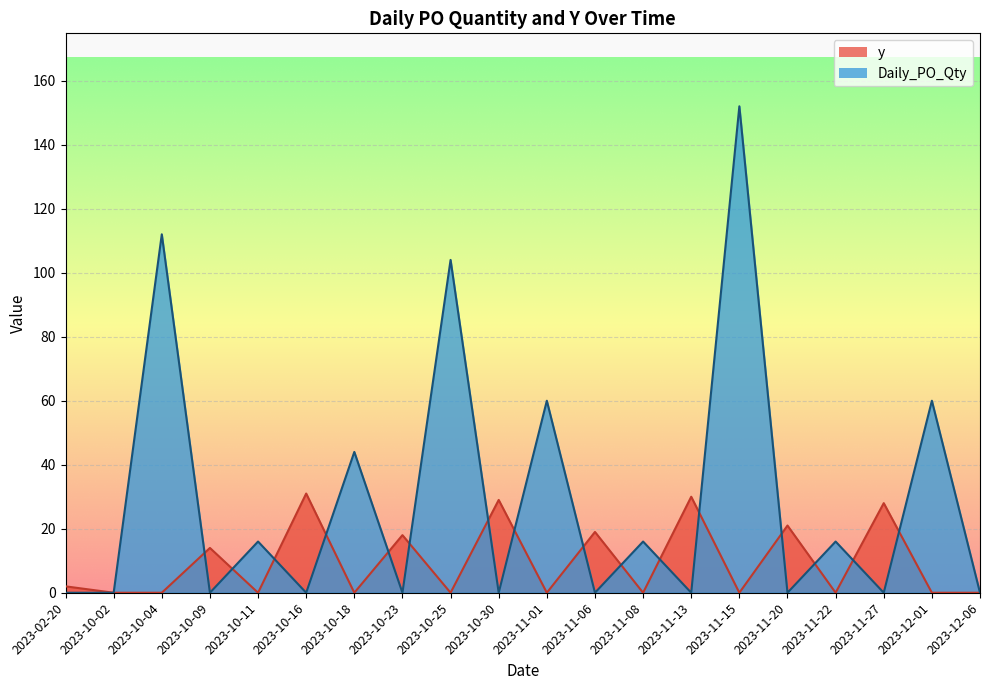

What is the label of the 16th point from the right?

2023-10-11